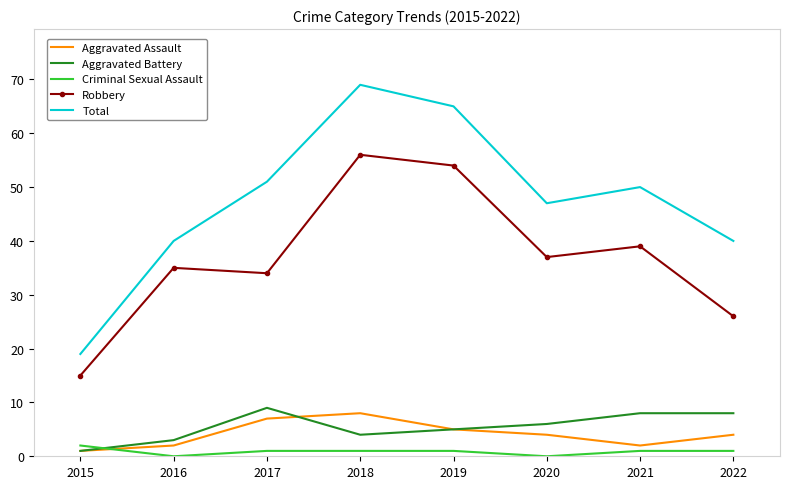

What is the difference between the highest and lowest values at 2015?

18